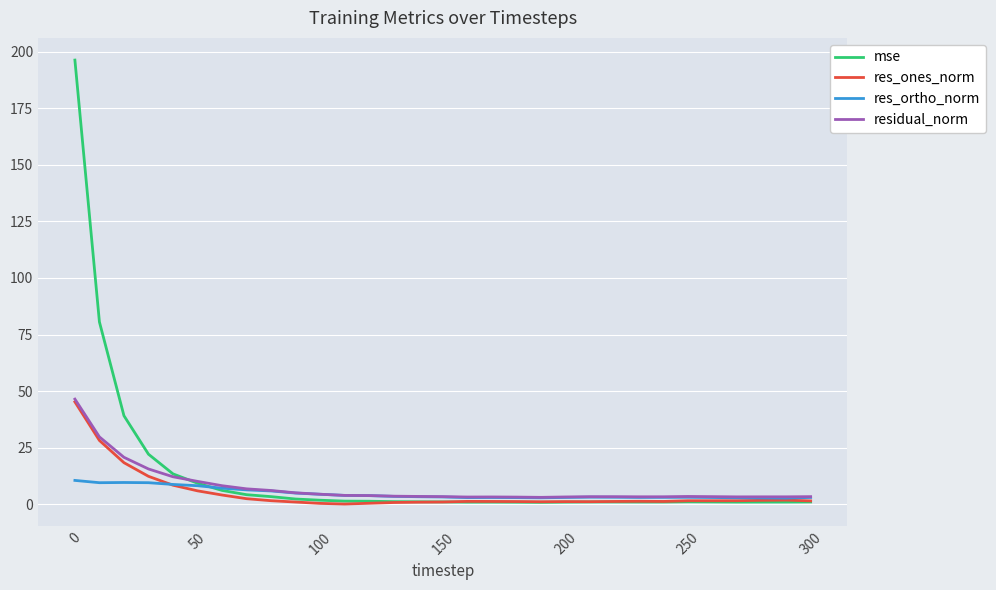

Which series has the largest range (max minus min)?

mse